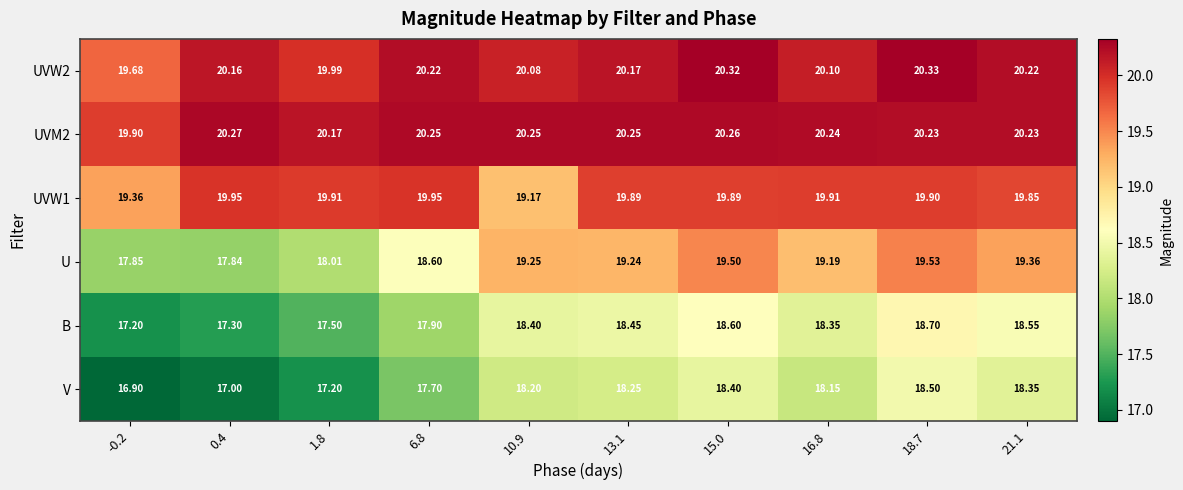

Which series has the widest spread of values?

U